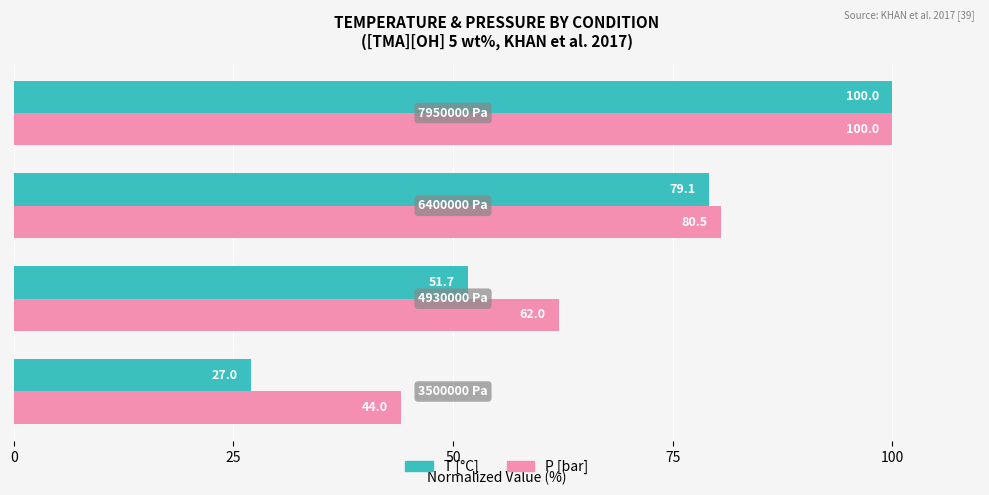

Which series has the widest spread of values?

T [°C]